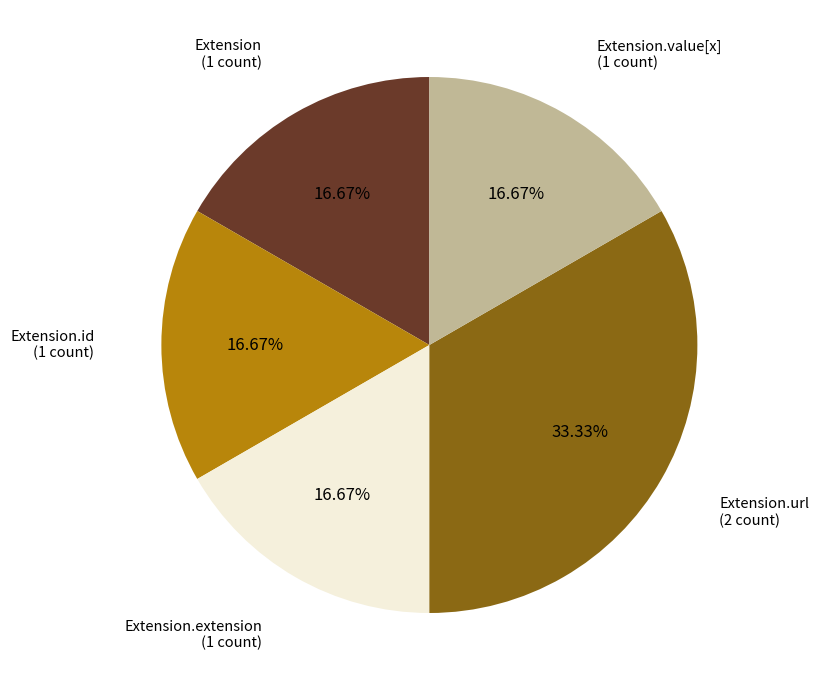

Is there any slice that represents more than half of the pie?

No